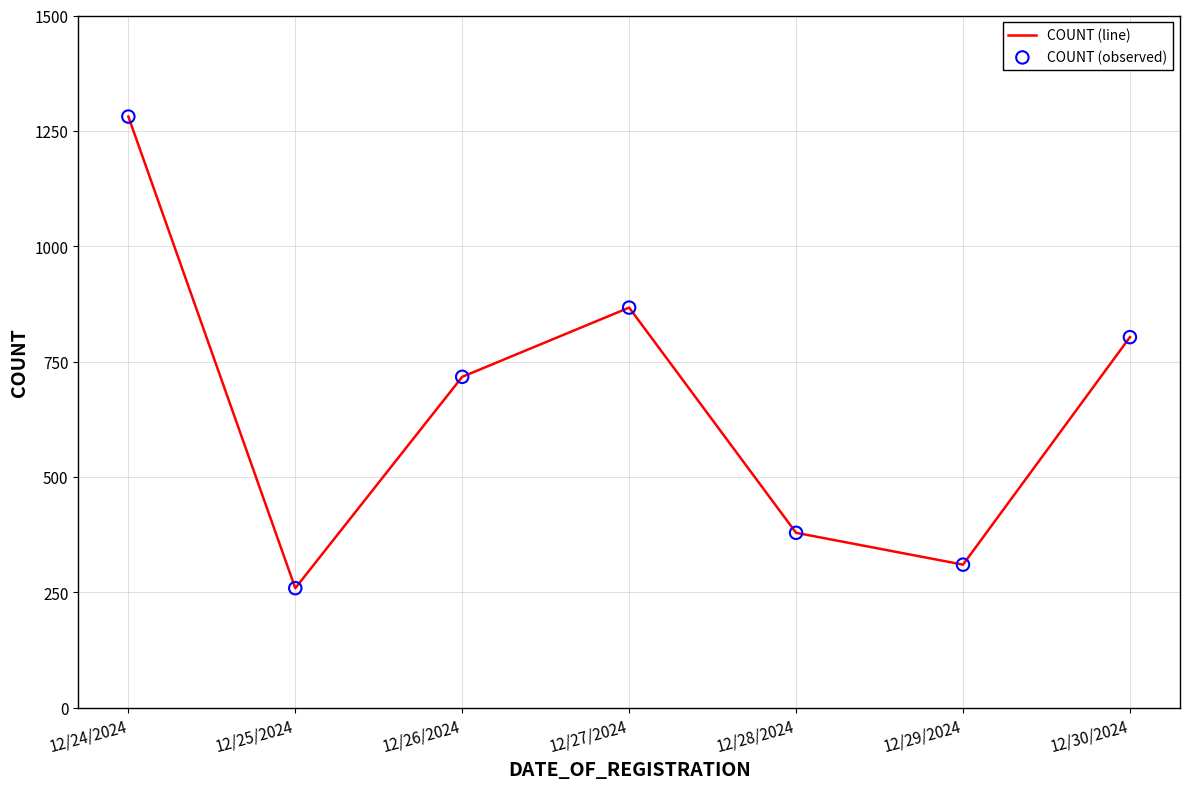

What is the minimum value shown in the chart?

259